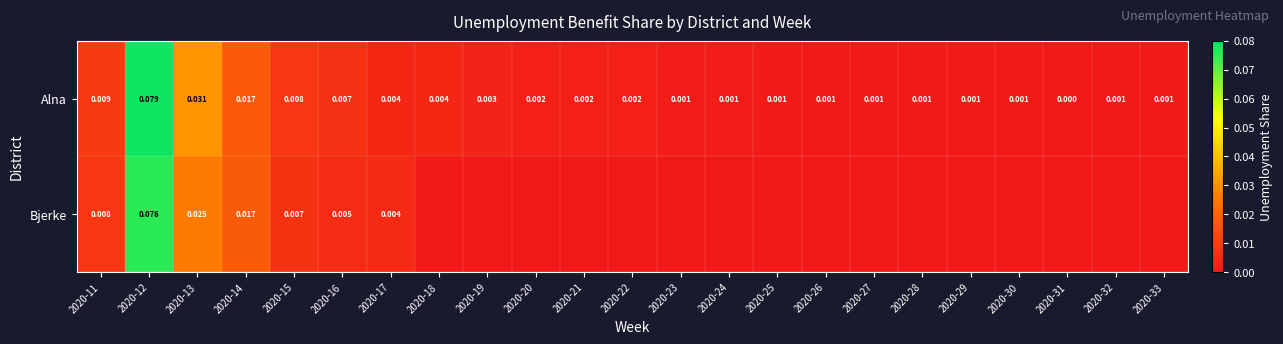

The Alna series shows 0.0 at 2020-29. True or false?

True